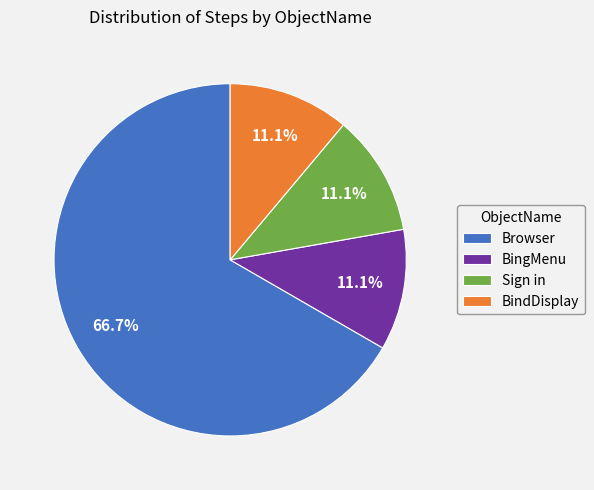

Does BingMenu represent more than half of the total?

No